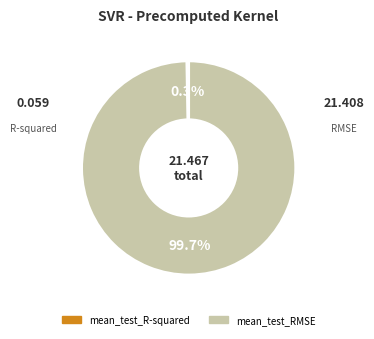

Which slice is the largest?

mean_test_RMSE